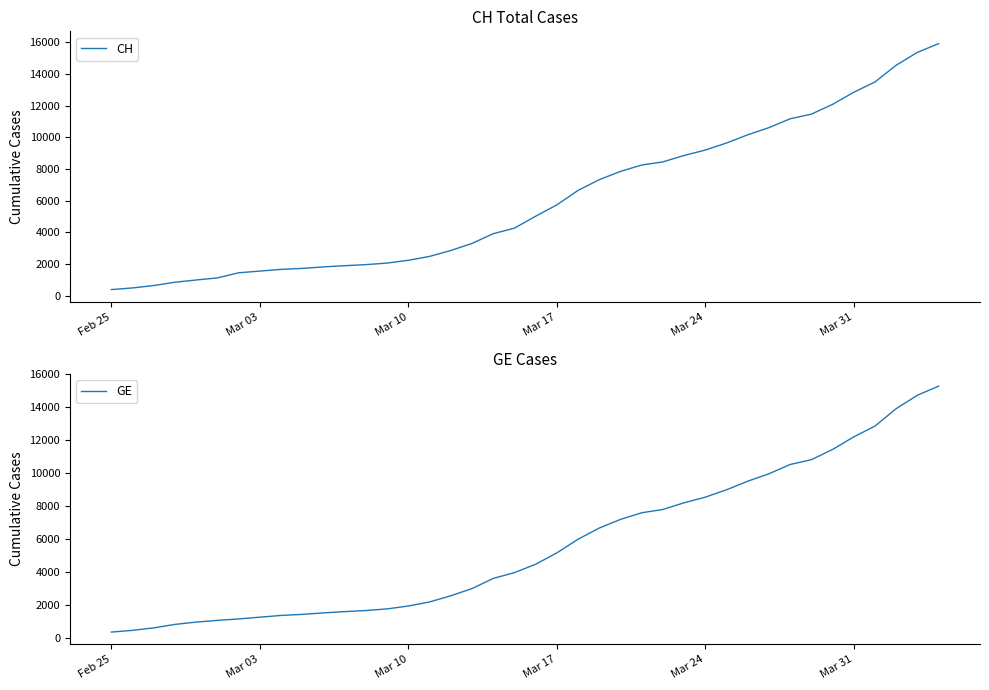

True or false: GE and CH intersect in this chart.

False